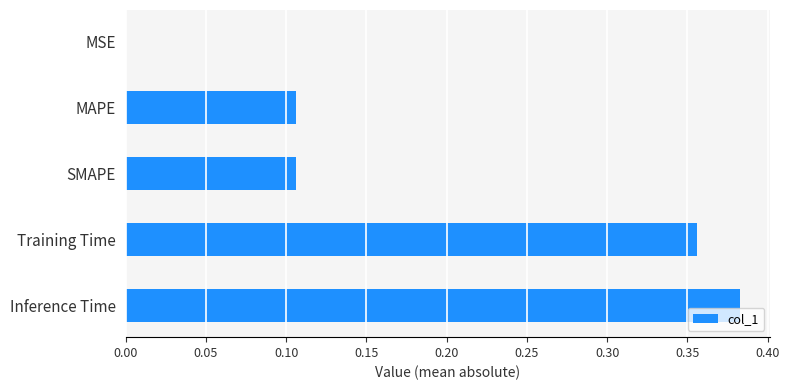

What is the change in value from SMAPE to Training Time?

+0.2